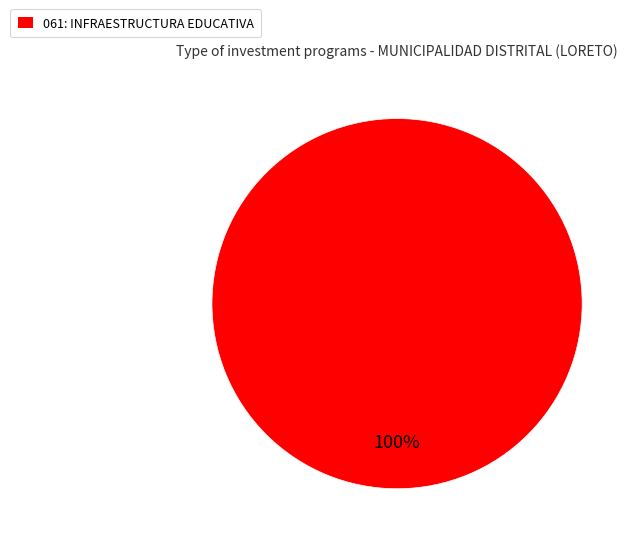

The 061: INFRAESTRUCTURA EDUCATIVA slice represents 100% of the pie. True or false?

True